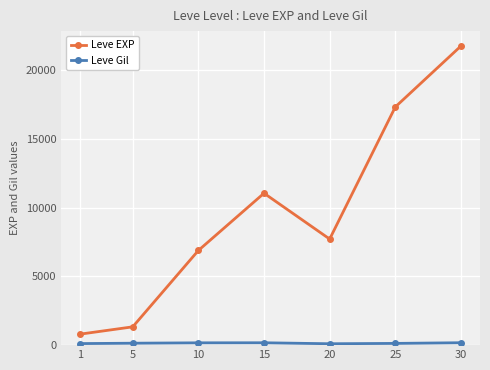

How many interior local peaks does the Leve EXP series have?

1